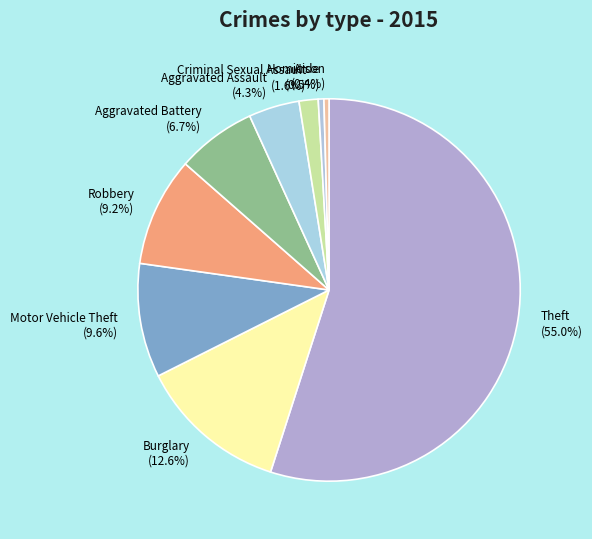

To the nearest percent, what portion does Aggravated Assault represent?

4%